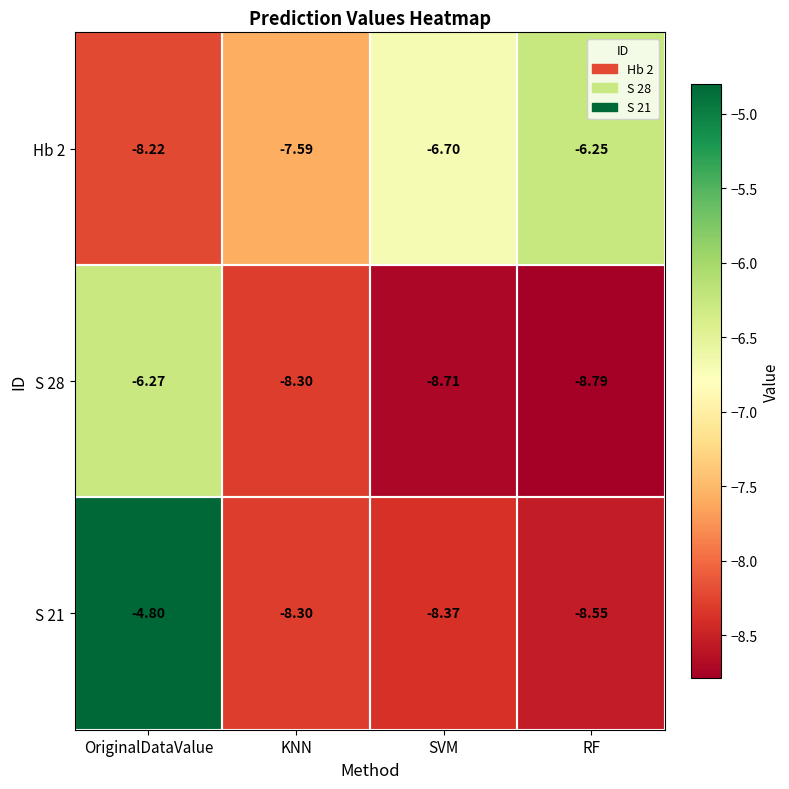

At which label does S 28 first exceed -8?

OriginalDataValue